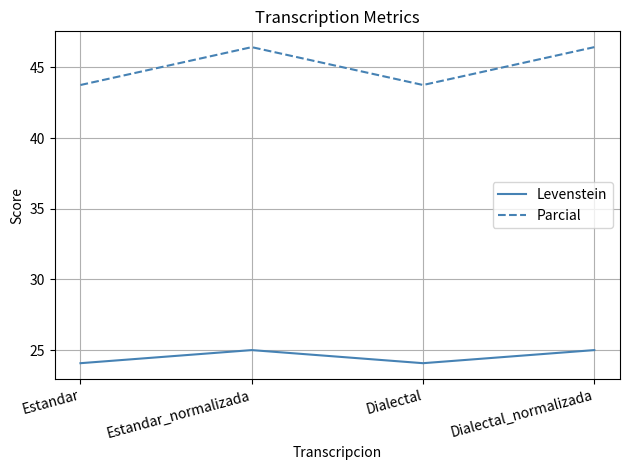

What position from the left is Estandar?

1